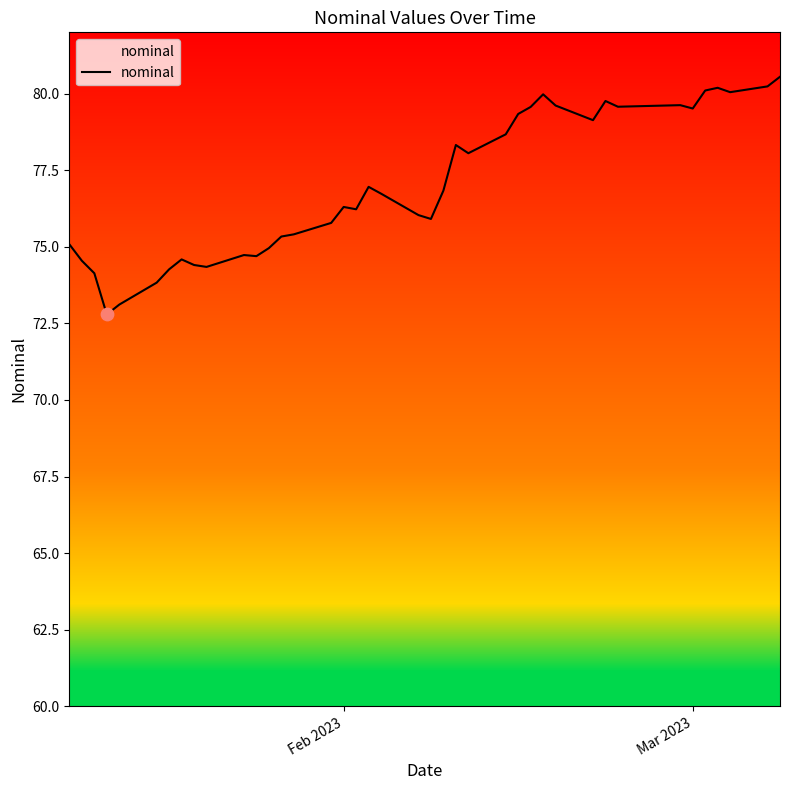

What is the greatest value displayed?

80.5